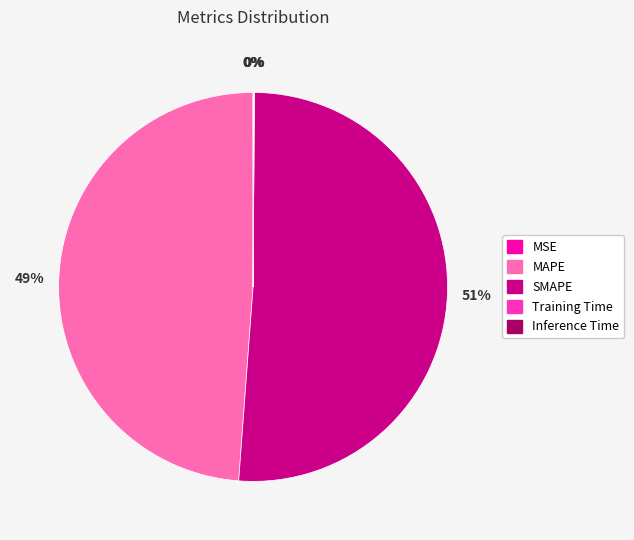

What percentage is the SMAPE slice, to the nearest percent?

51%